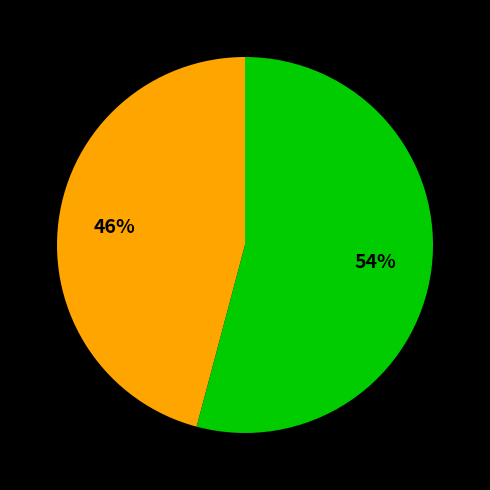

To the nearest percent, what is the average slice percentage?

50%